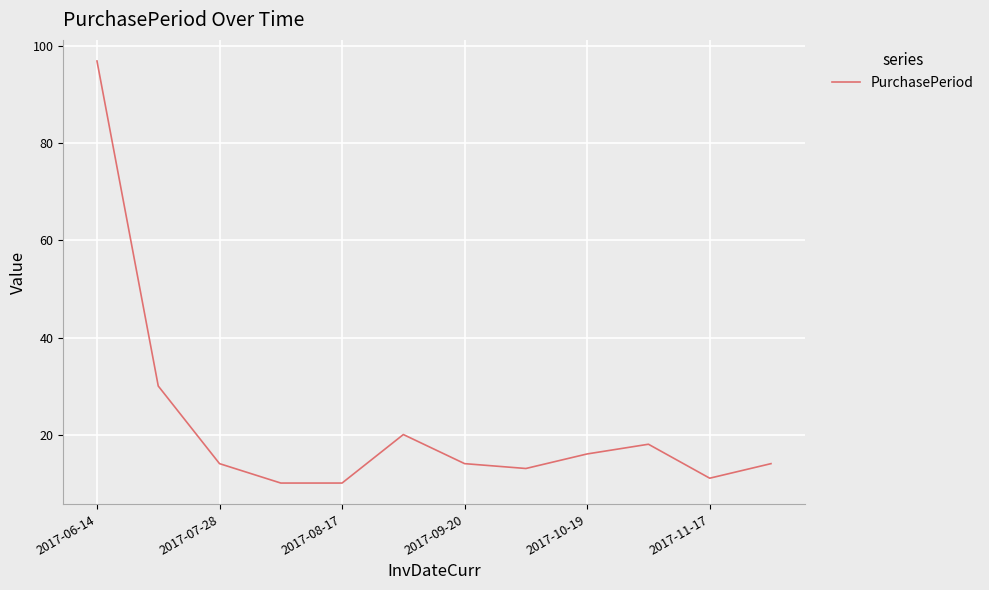

What is the smallest value displayed?

10